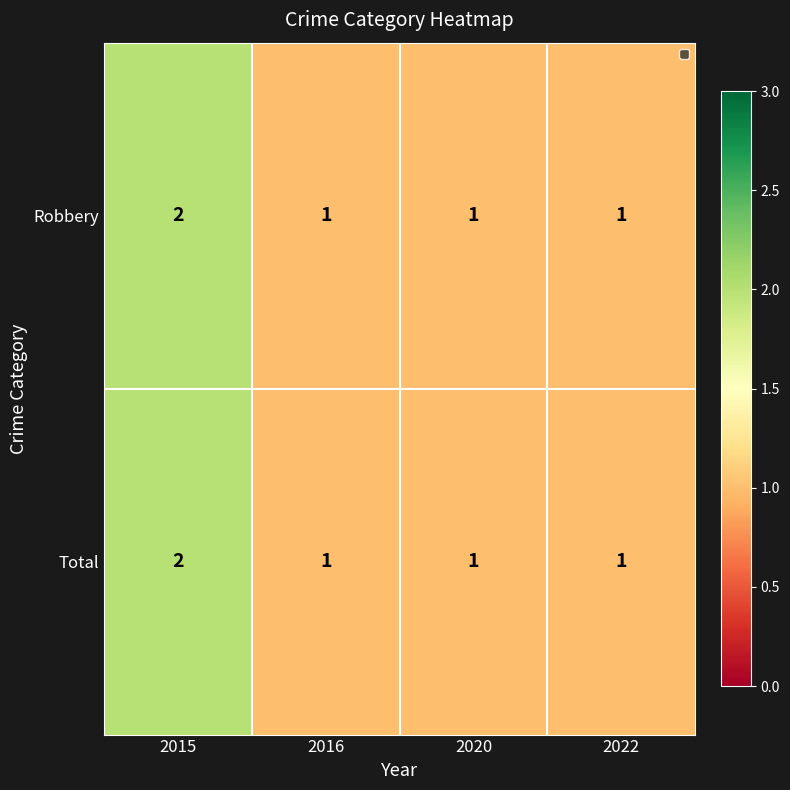

At which category is the sum across all series the highest?

2015